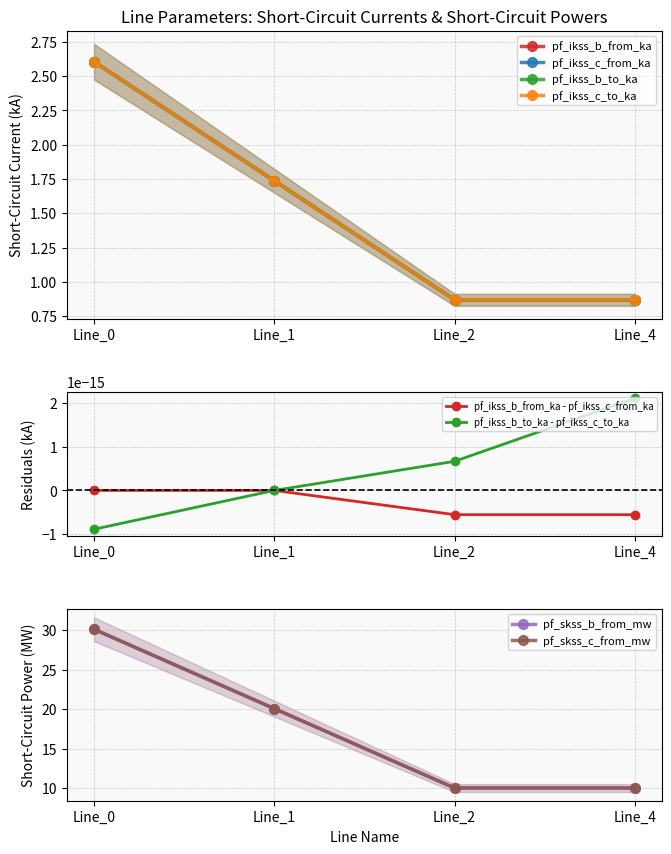

List the labels in order of pf_ikss_c_to_ka value, smallest first.

Line_2, Line_4, Line_1, Line_0